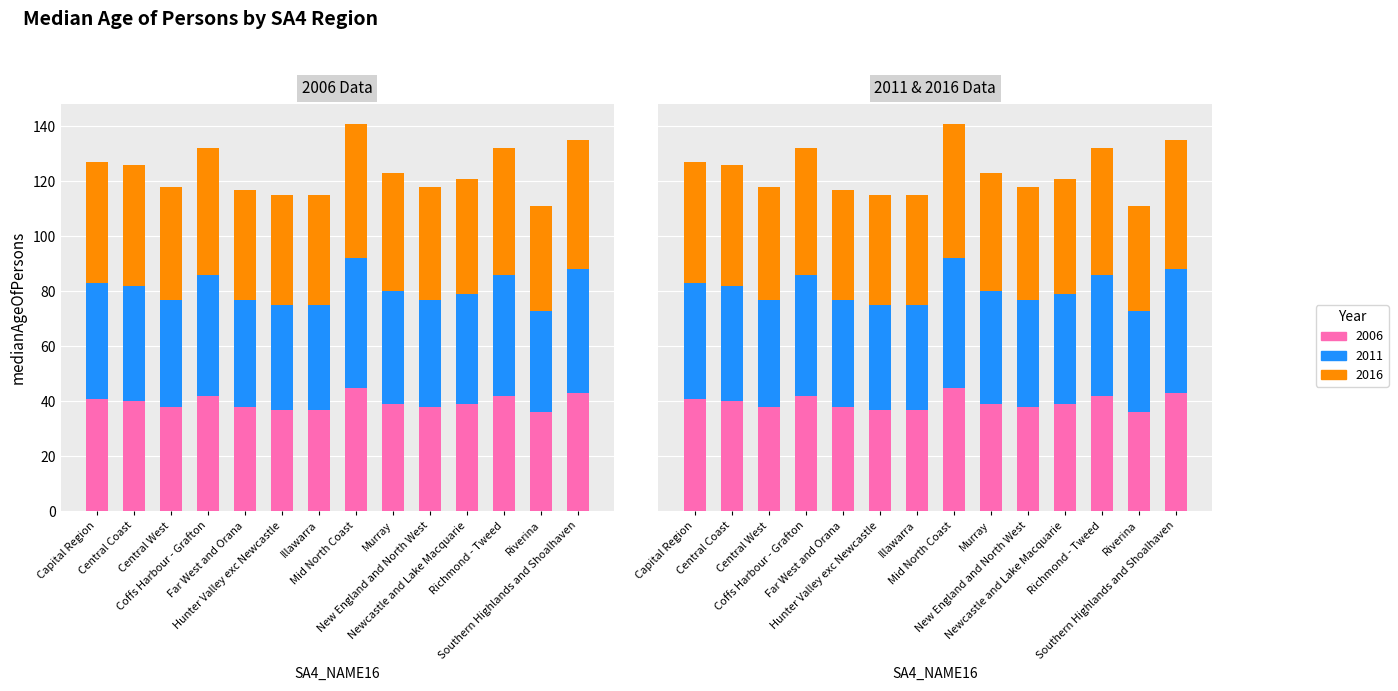

List the labels in order of 2016 value, largest first.

Mid North Coast, Southern Highlands and Shoalhaven, Coffs Harbour - Grafton, Richmond - Tweed, Capital Region, Central Coast, Murray, Newcastle and Lake Macquarie, Central West, New England and North West, Far West and Orana, Hunter Valley exc Newcastle, Illawarra, Riverina